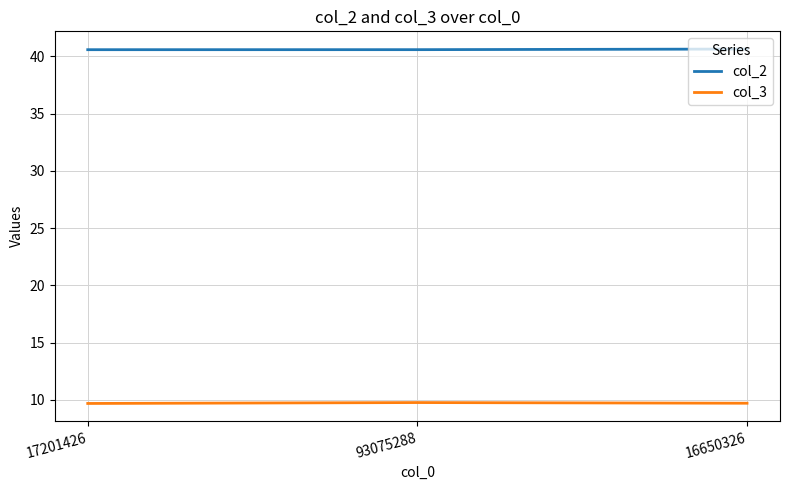

What is the difference between the highest and lowest values at 16650326?

30.9